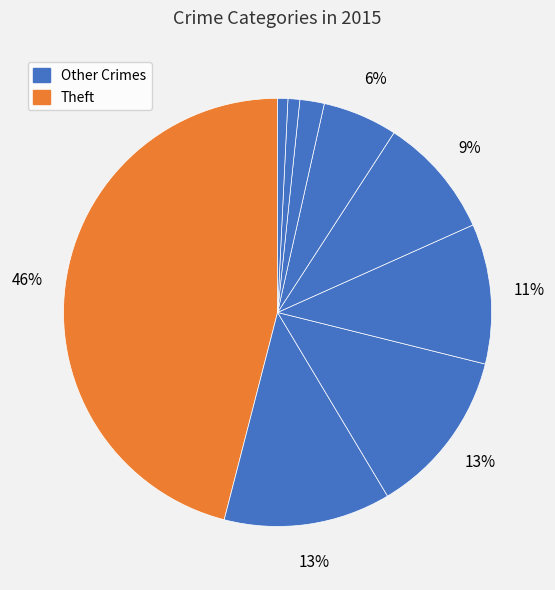

How many slices are in this pie chart?

9